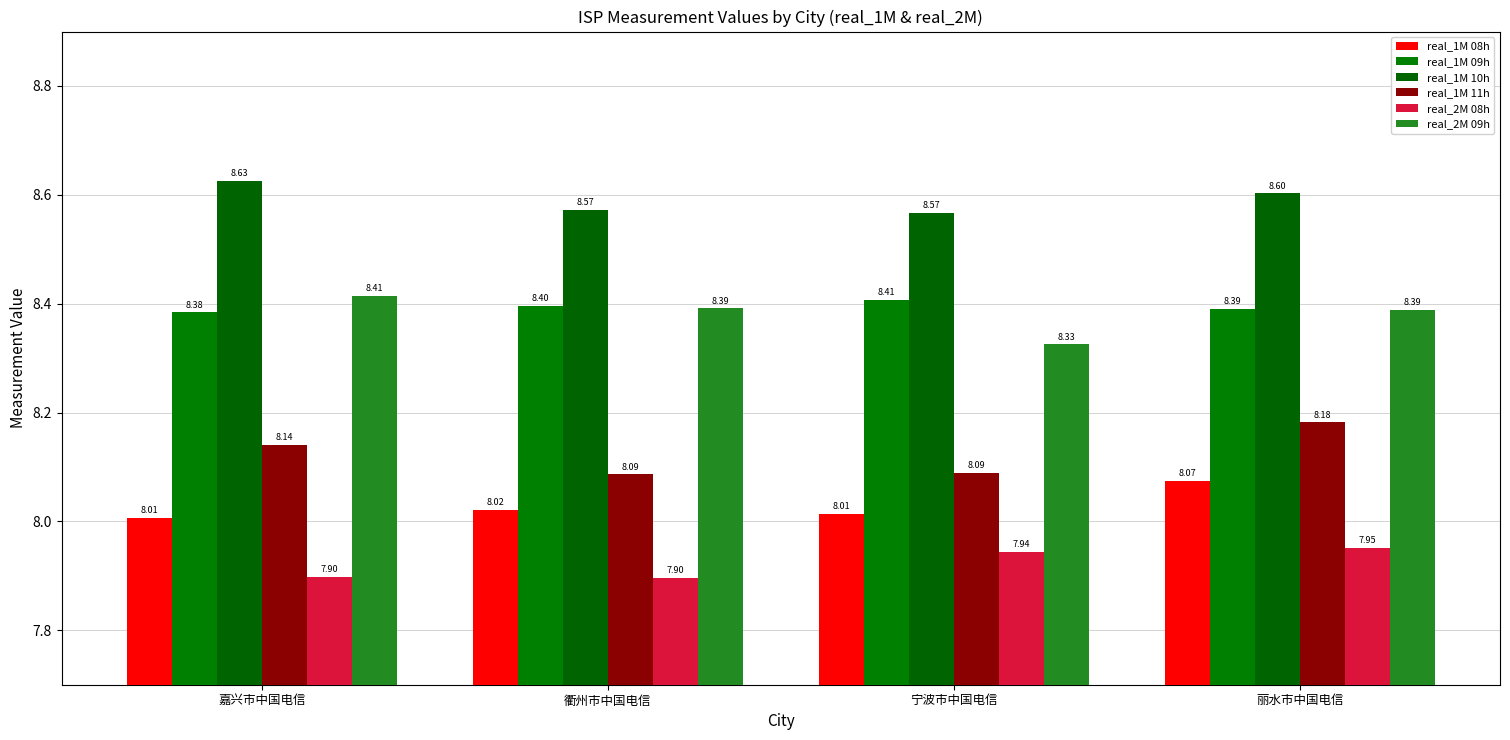

What are all the series names shown in the legend?

real_1M 08h, real_1M 09h, real_1M 10h, real_1M 11h, real_2M 08h, real_2M 09h